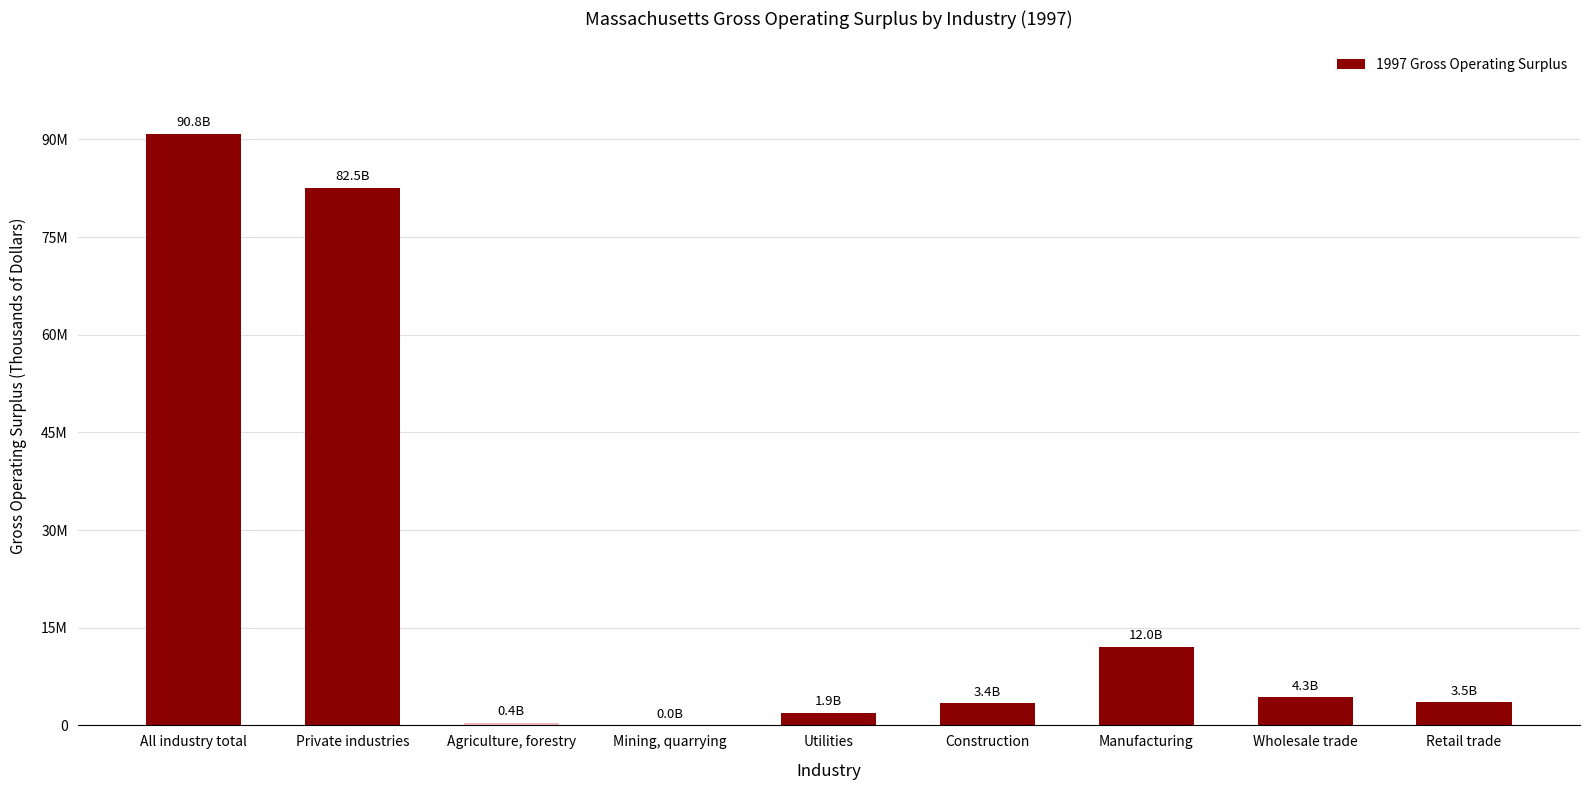

True or false: the data shows 1453784 at Construction.

False